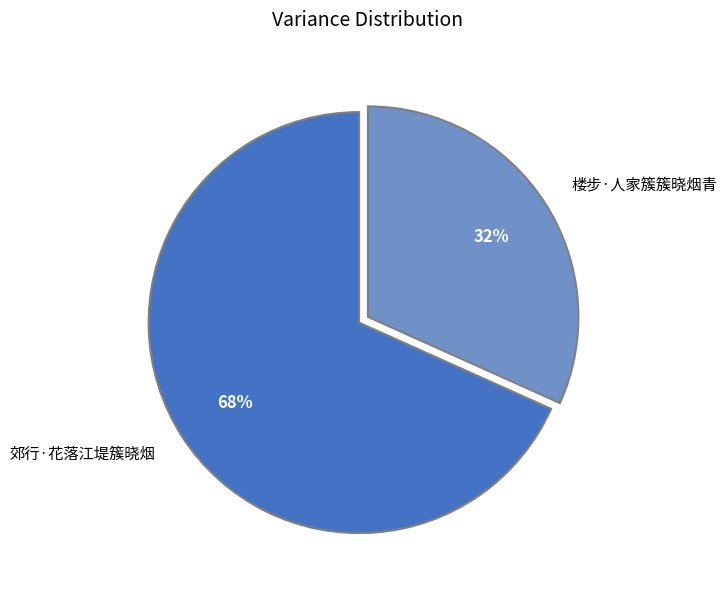

True or false: 楼步·人家簇簇晓烟青 accounts for 32% of the total.

True